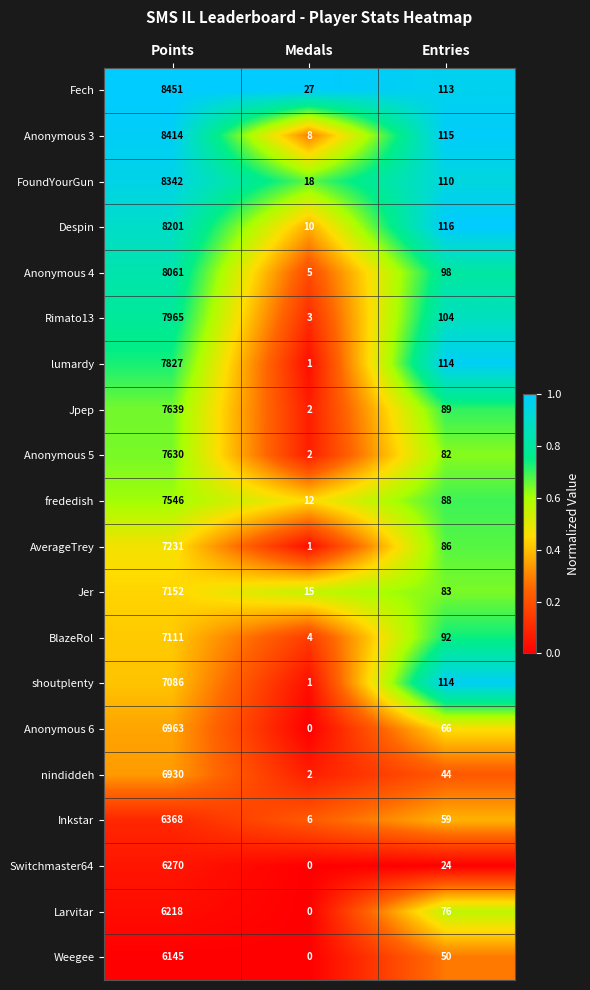

Is it true that Larvitar equals 76 at Entries?

True